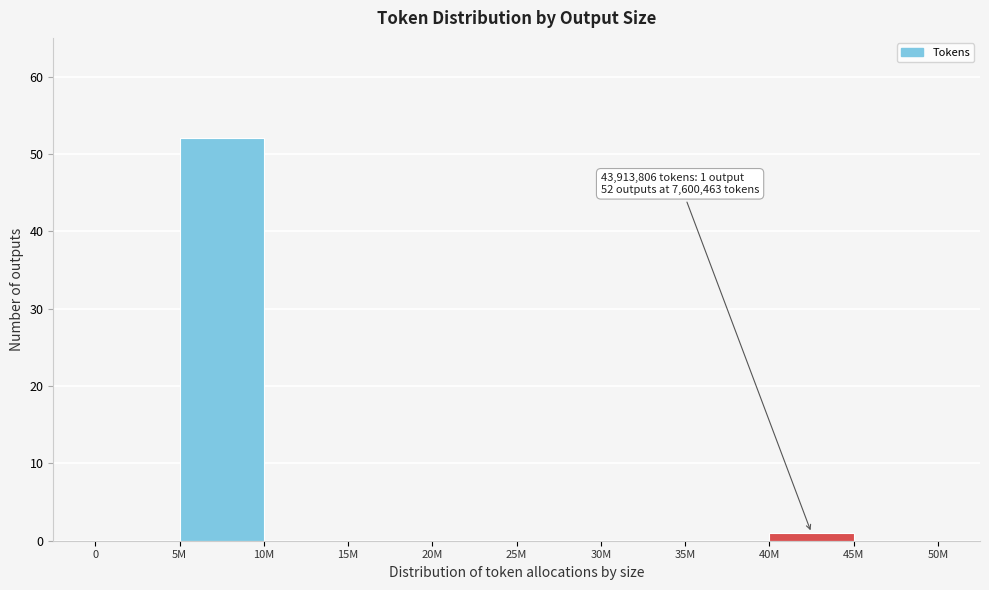

Reading left to right, extract all data points from this chart.

0=0	5M=52	10M=0	15M=0	20M=0	25M=0	30M=0	35M=0	40M=1	45M=0